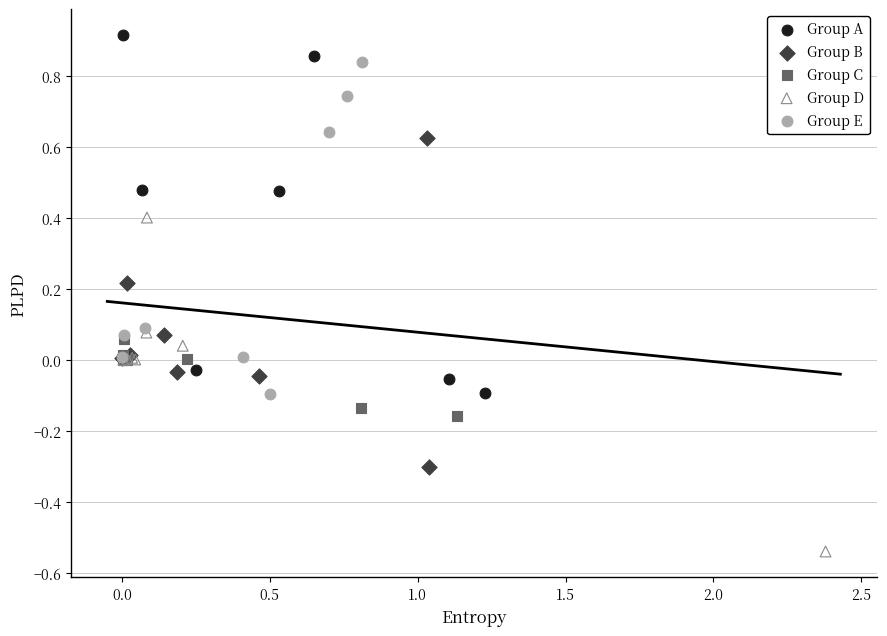

Which series contains the lowest Y value?

Group D